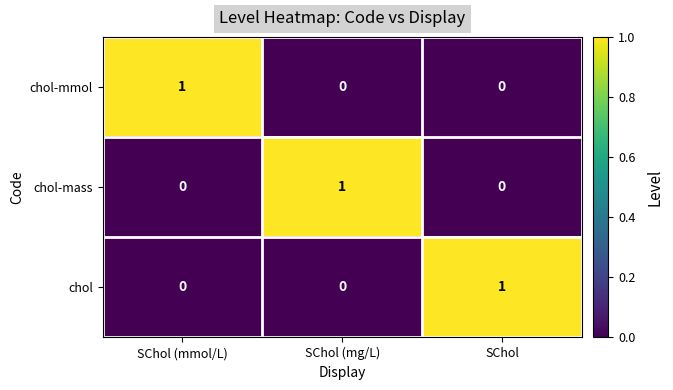

Is it true that chol-mmol equals -1 at SChol (mg/L)?

False